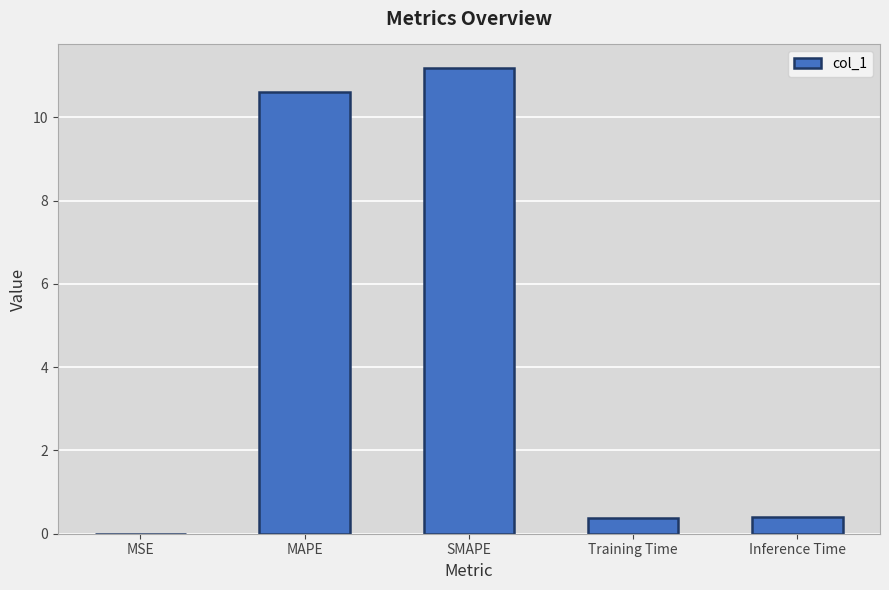

Which category has the highest value across all series?

SMAPE